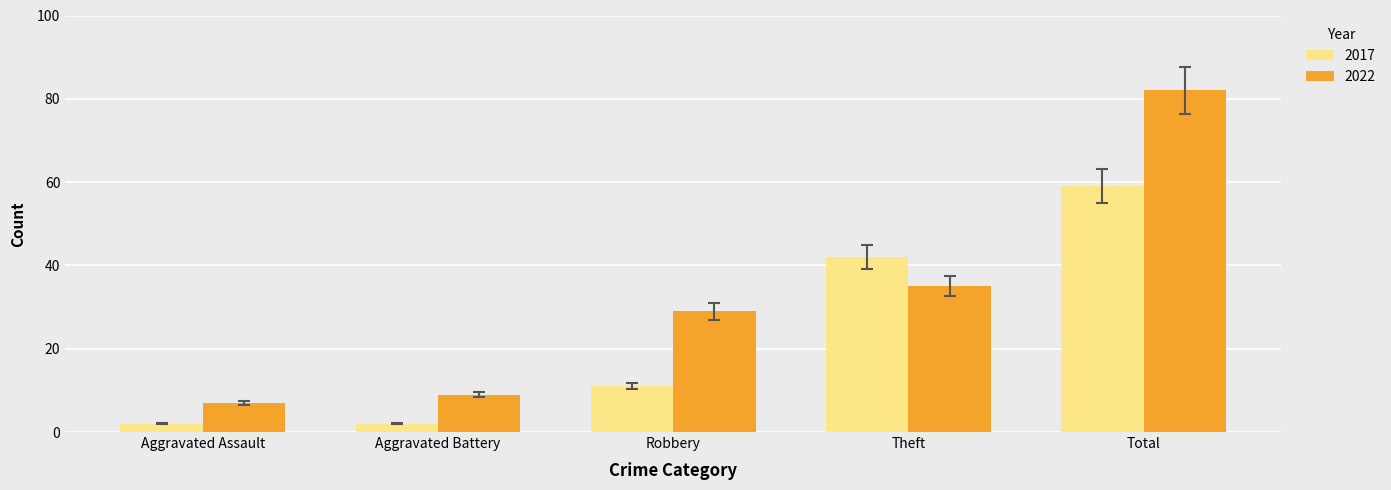

Reading left to right, what are all the values shown in this chart?

2017: 2	2	11	42	59
2022: 7	9	29	35	82